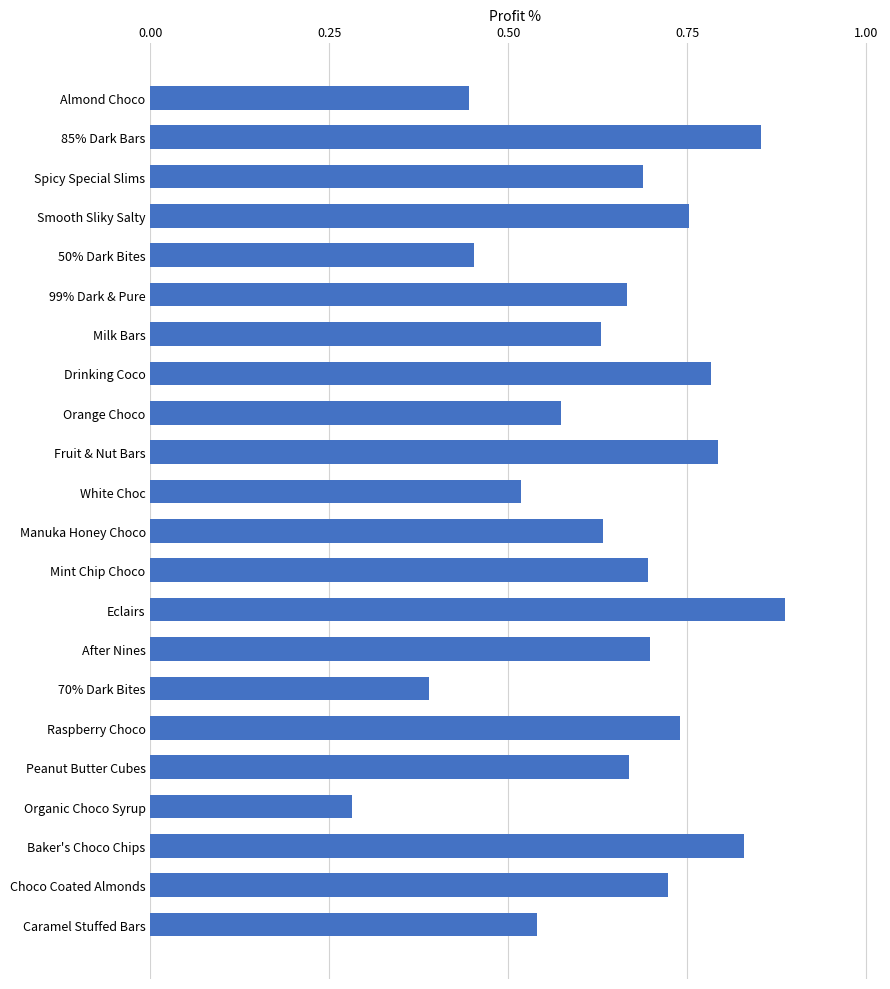

What is the change in value from 50% Dark Bites to Peanut Butter Cubes?

+0.2